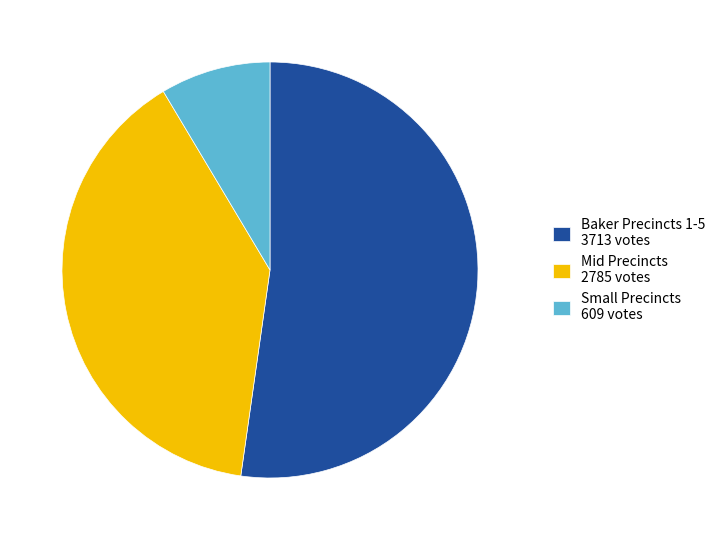

How many slices are in this pie chart?

3